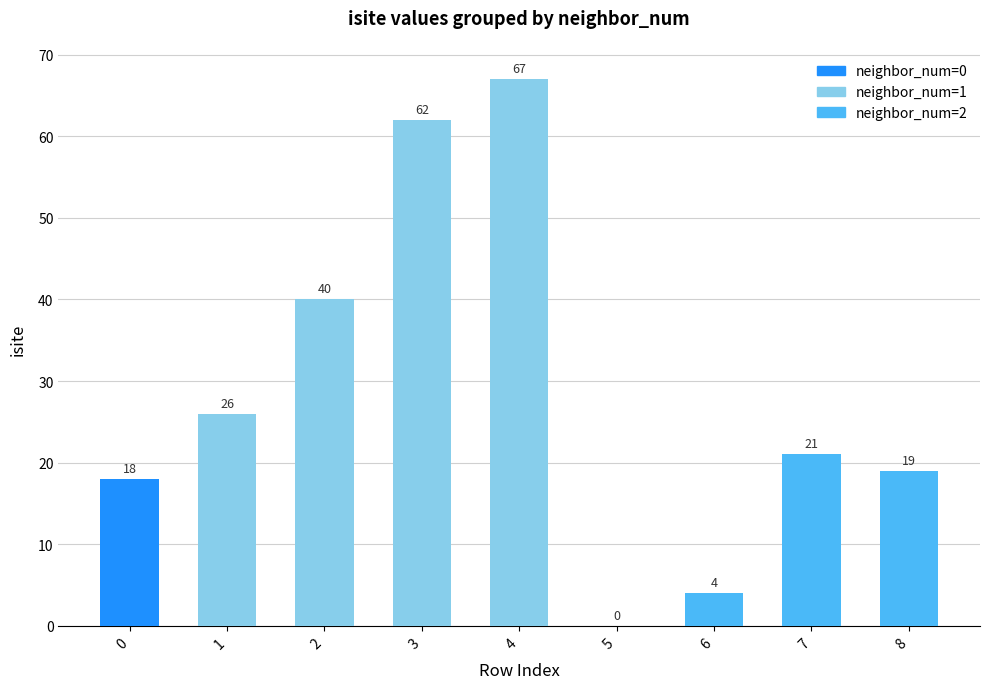

The value at 4 is 67. True or false?

True